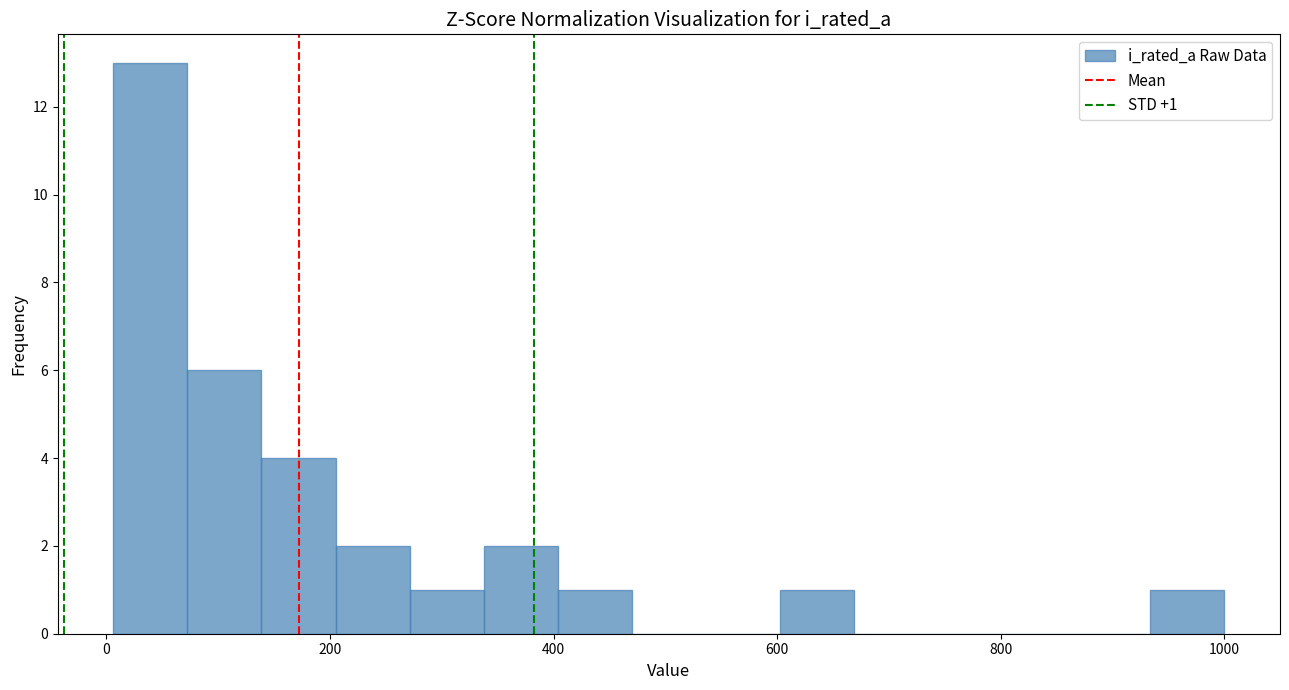

Around what value on the x-axis is the tallest bar? Give the approximate position of its centre, as read against the axis.

40